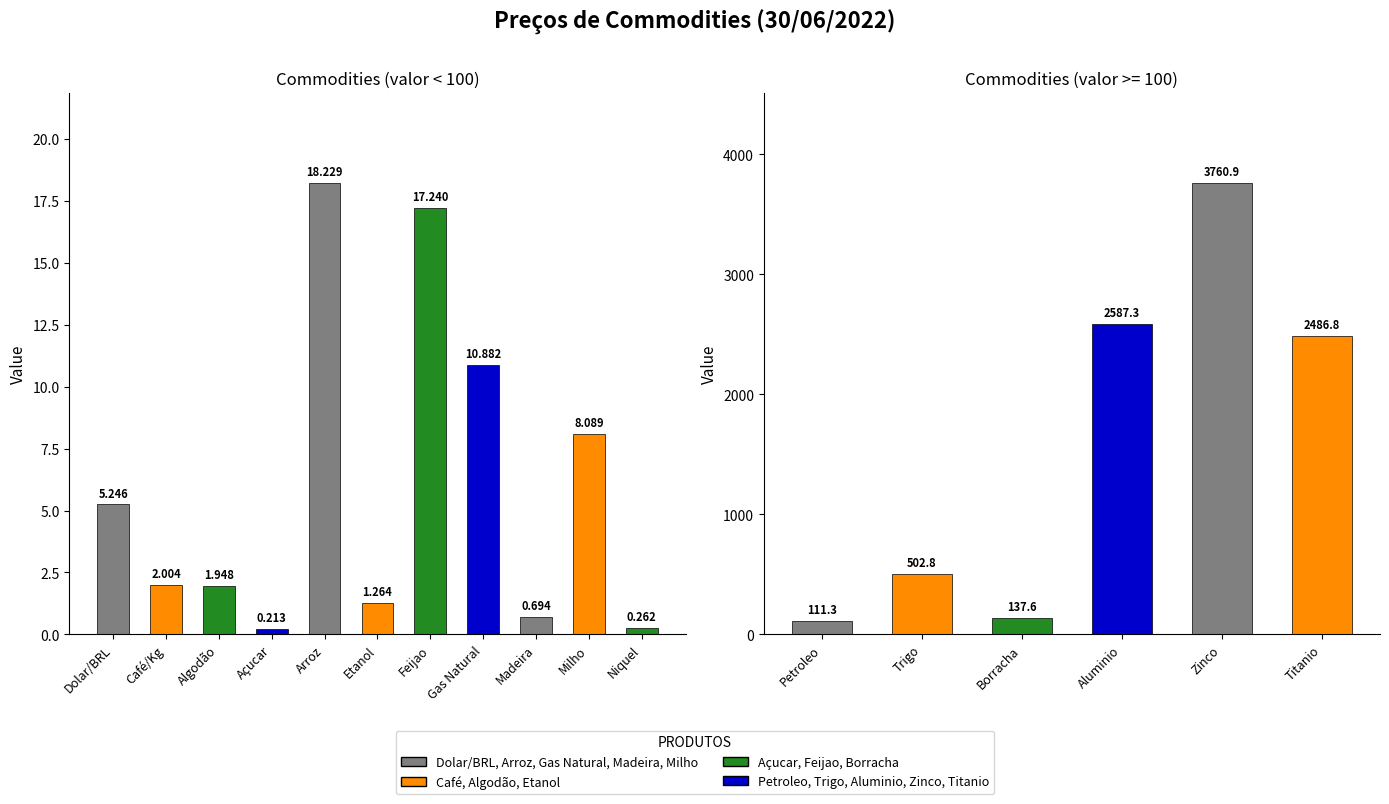

Count the number of values greater than 10.

9